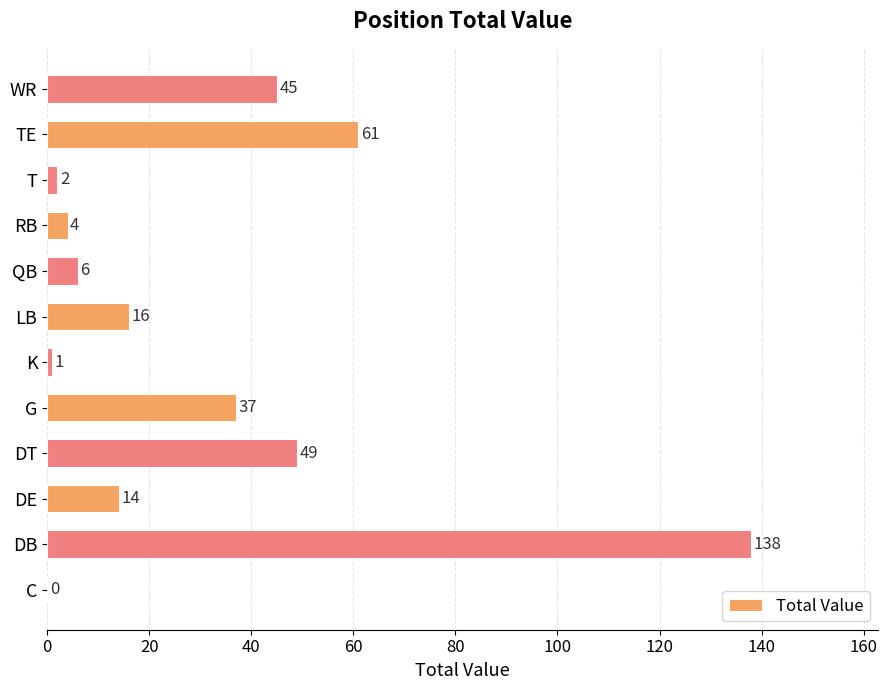

What value does the data have at TE?

61